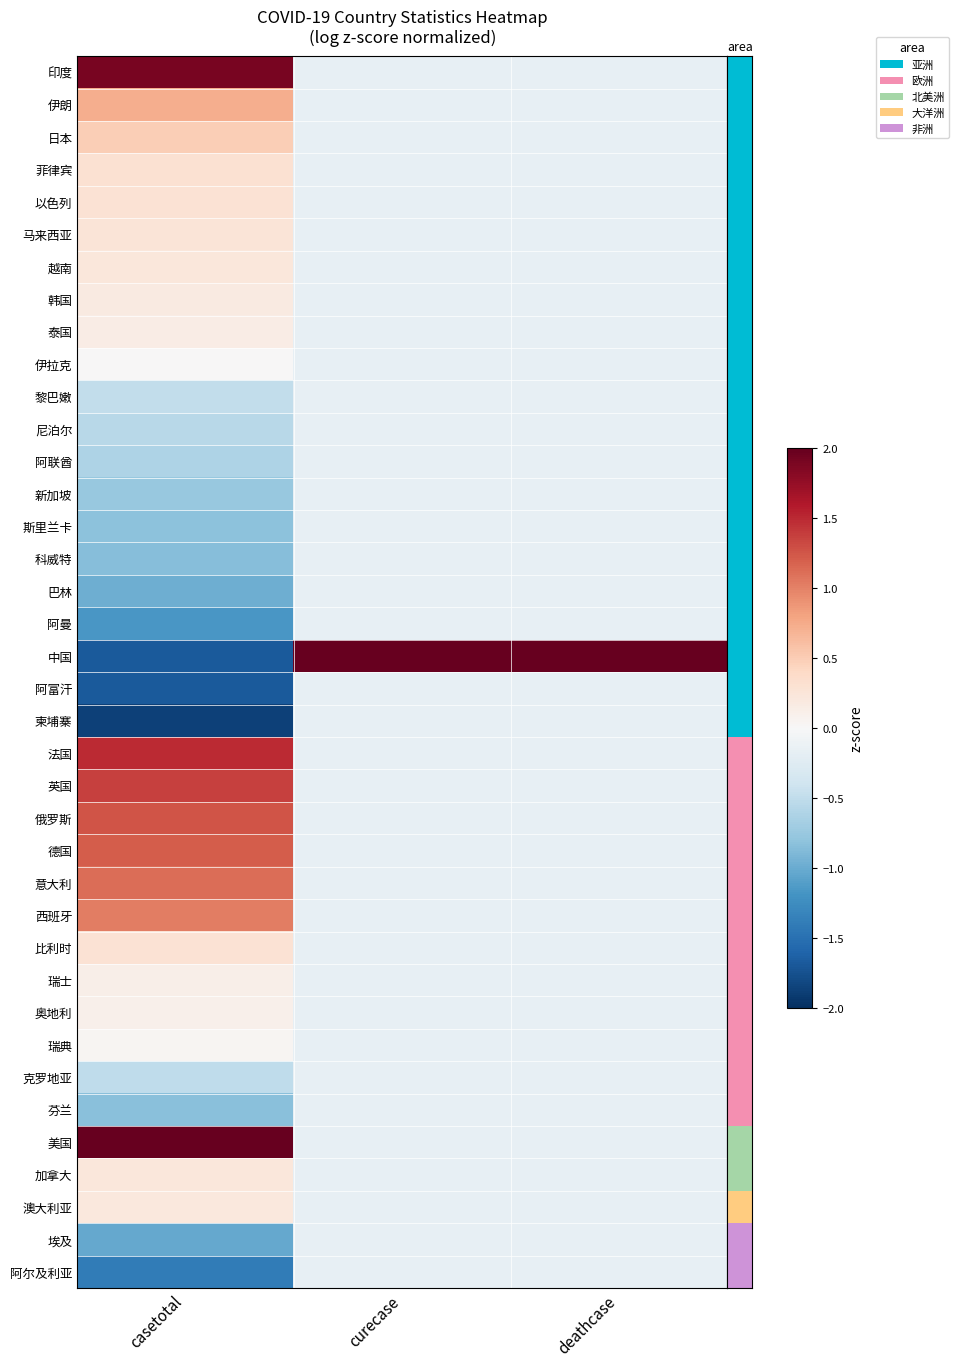

At which category does the chart reach its minimum across all series?

casetotal